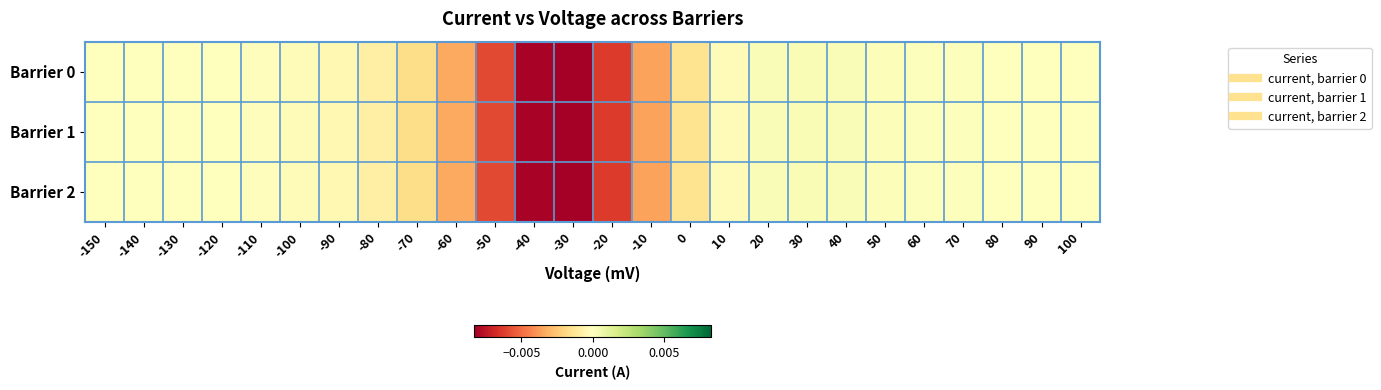

Which category has the highest value across all series?

30